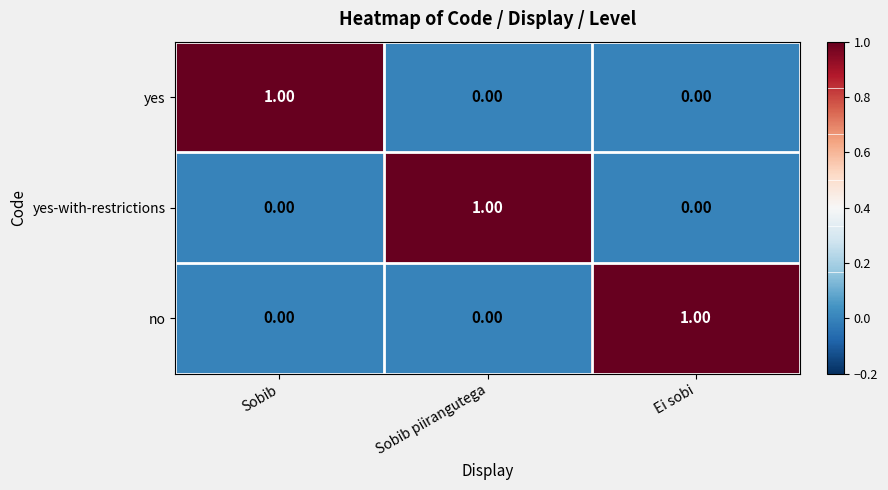

Is the value of yes at Sobib greater than the value of yes-with-restrictions at Ei sobi?

Yes